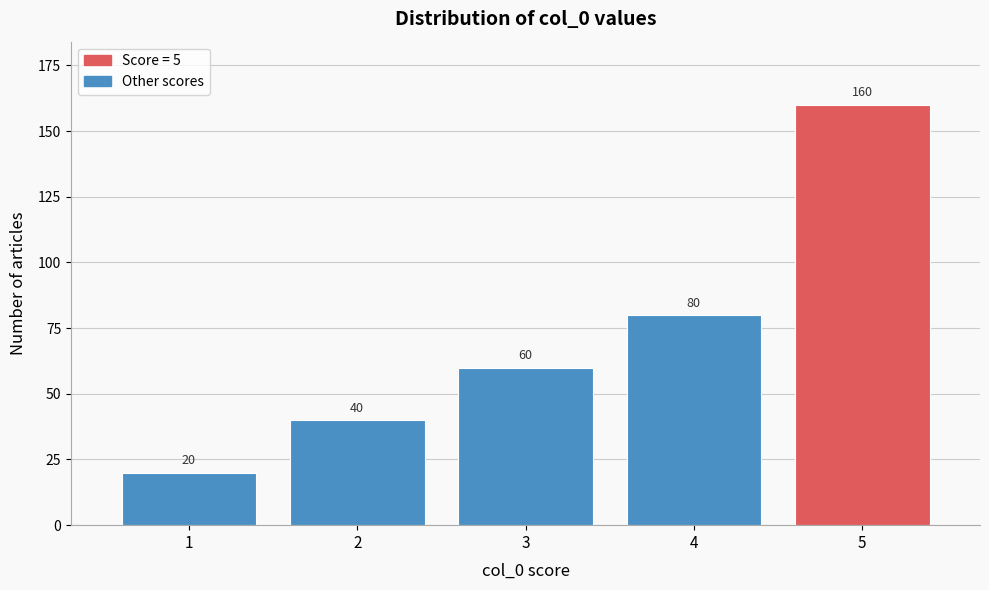

Reading left to right, list all the values displayed in this chart.

1=20	2=40	3=60	4=80	5=160